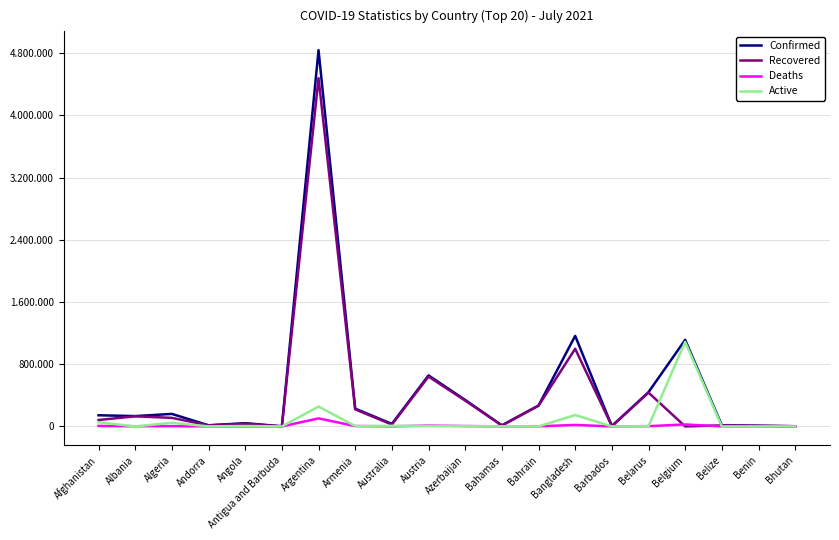

Which series changed the most between Angola and Bangladesh?

Confirmed